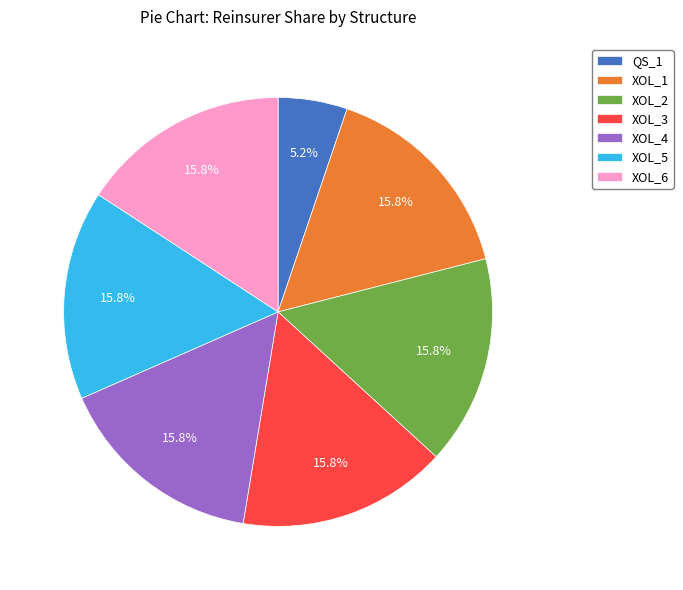

Does XOL_4 represent more than half of the total?

No